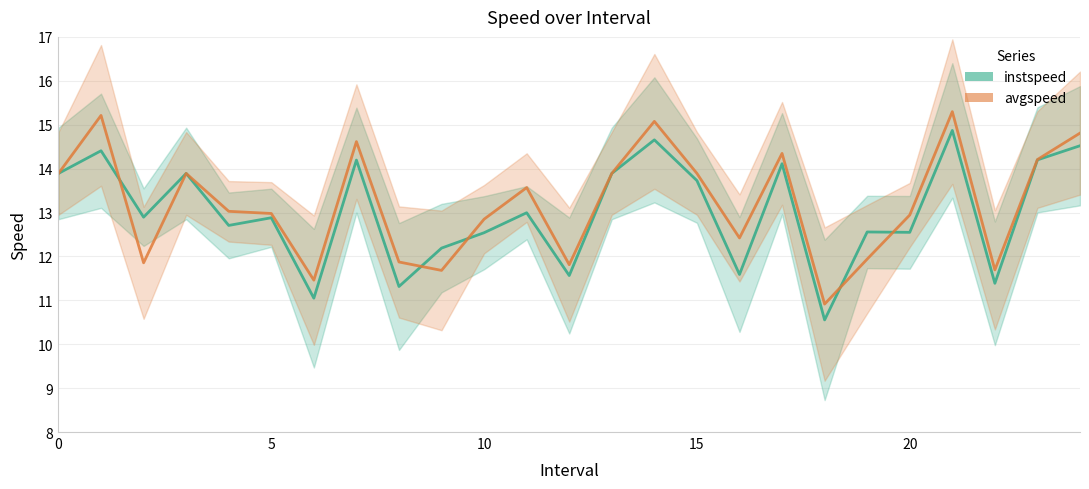

The instspeed series shows 13.9 at 13. True or false?

True